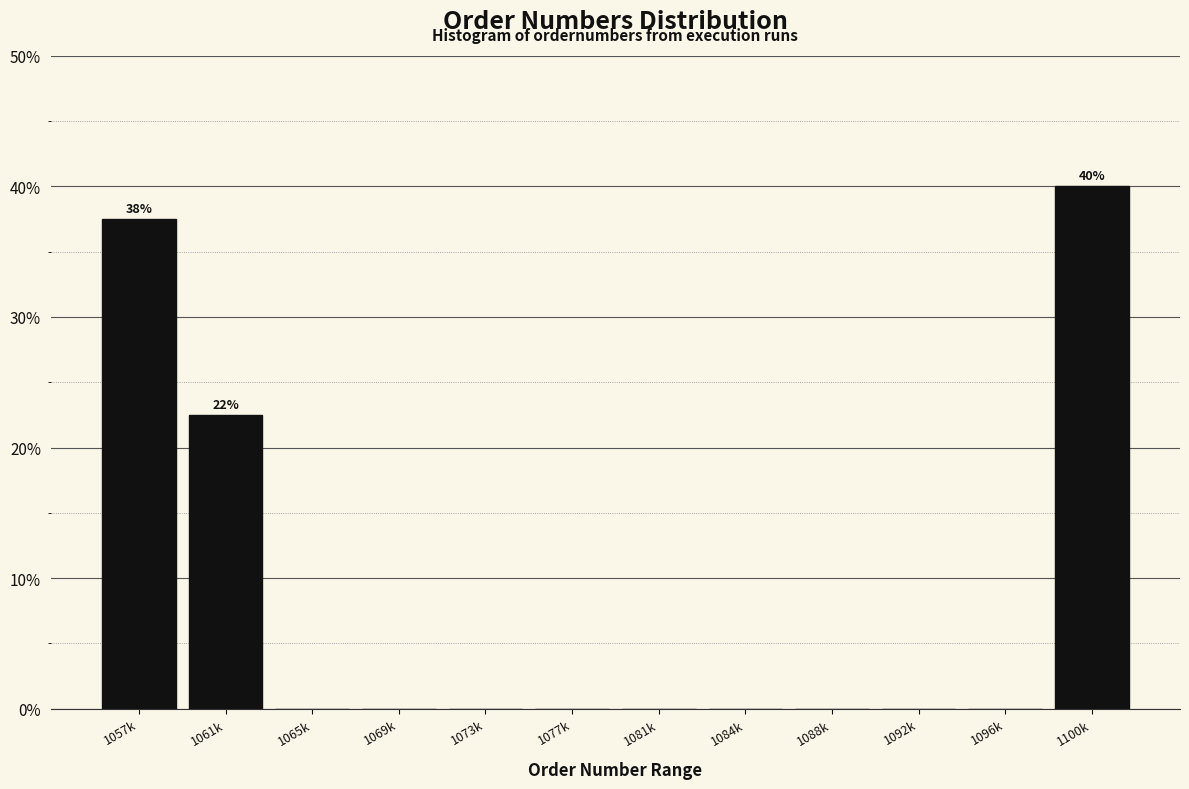

What is the sum of all values?

100.0